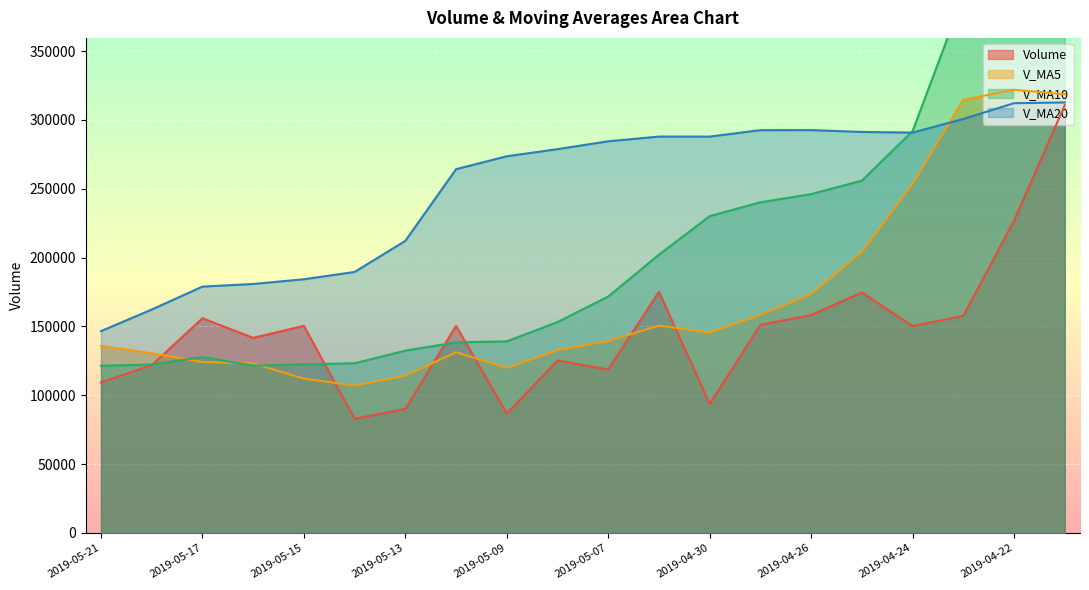

How many values in the v_ma5 series are below 139382?

10